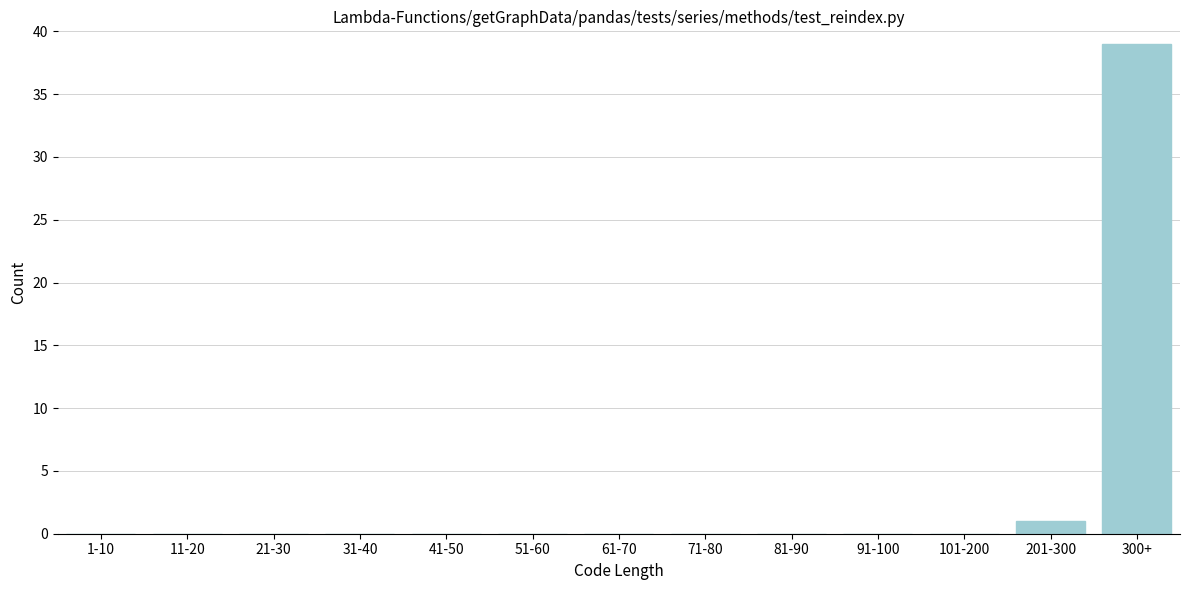

Reading left to right, transcribe all the data shown in this chart.

1-10=0	11-20=0	21-30=0	31-40=0	41-50=0	51-60=0	61-70=0	71-80=0	81-90=0	91-100=0	101-200=0	201-300=1	300+=39